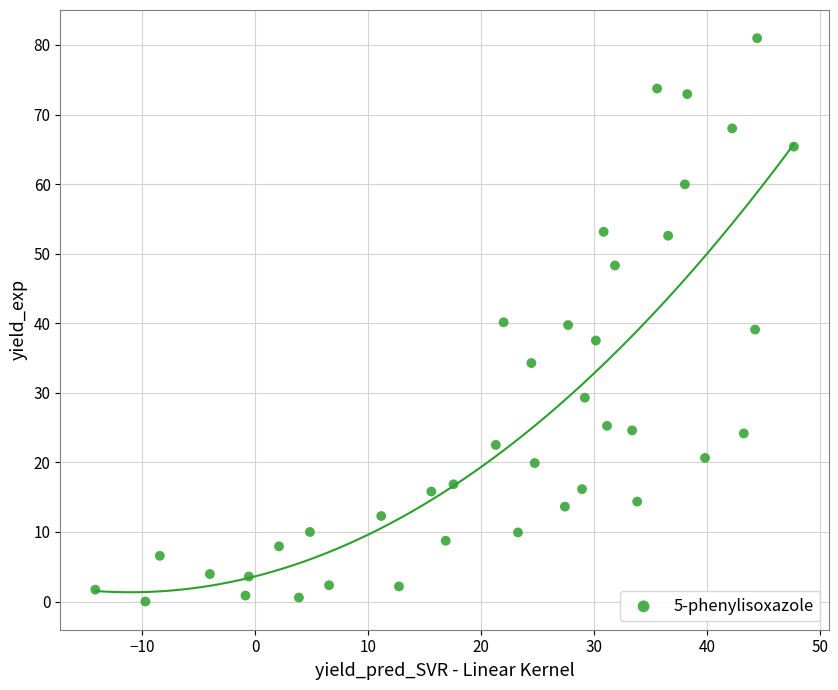

What is the range of Y values (max minus min)?

81.0